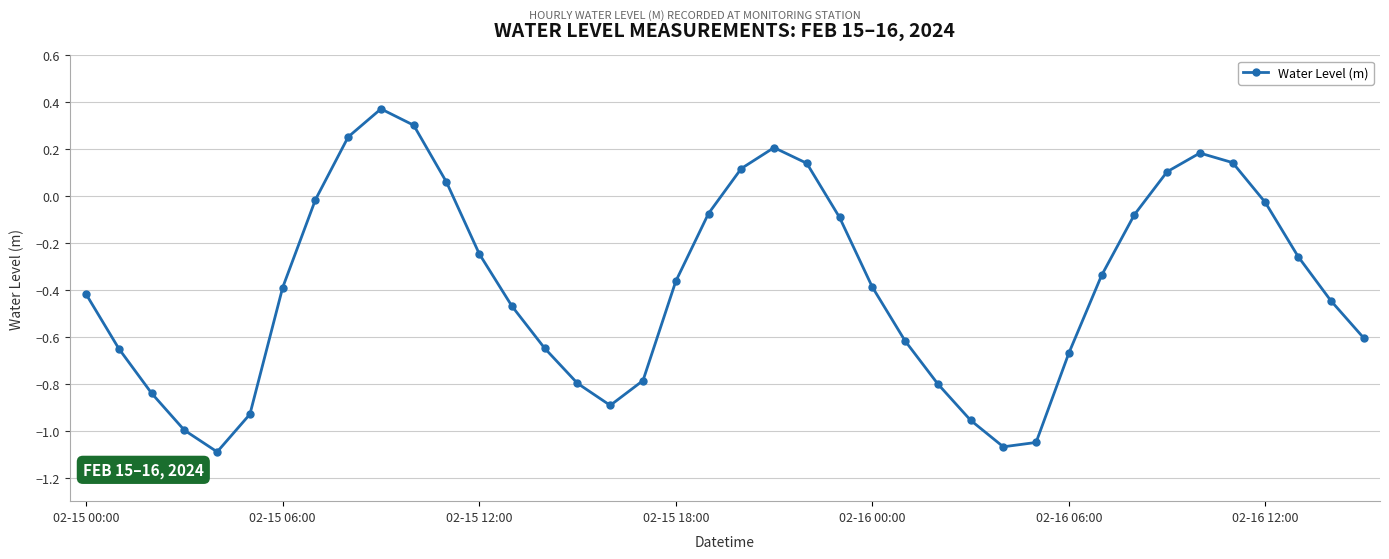

What is the difference between the maximum and minimum values?

1.5